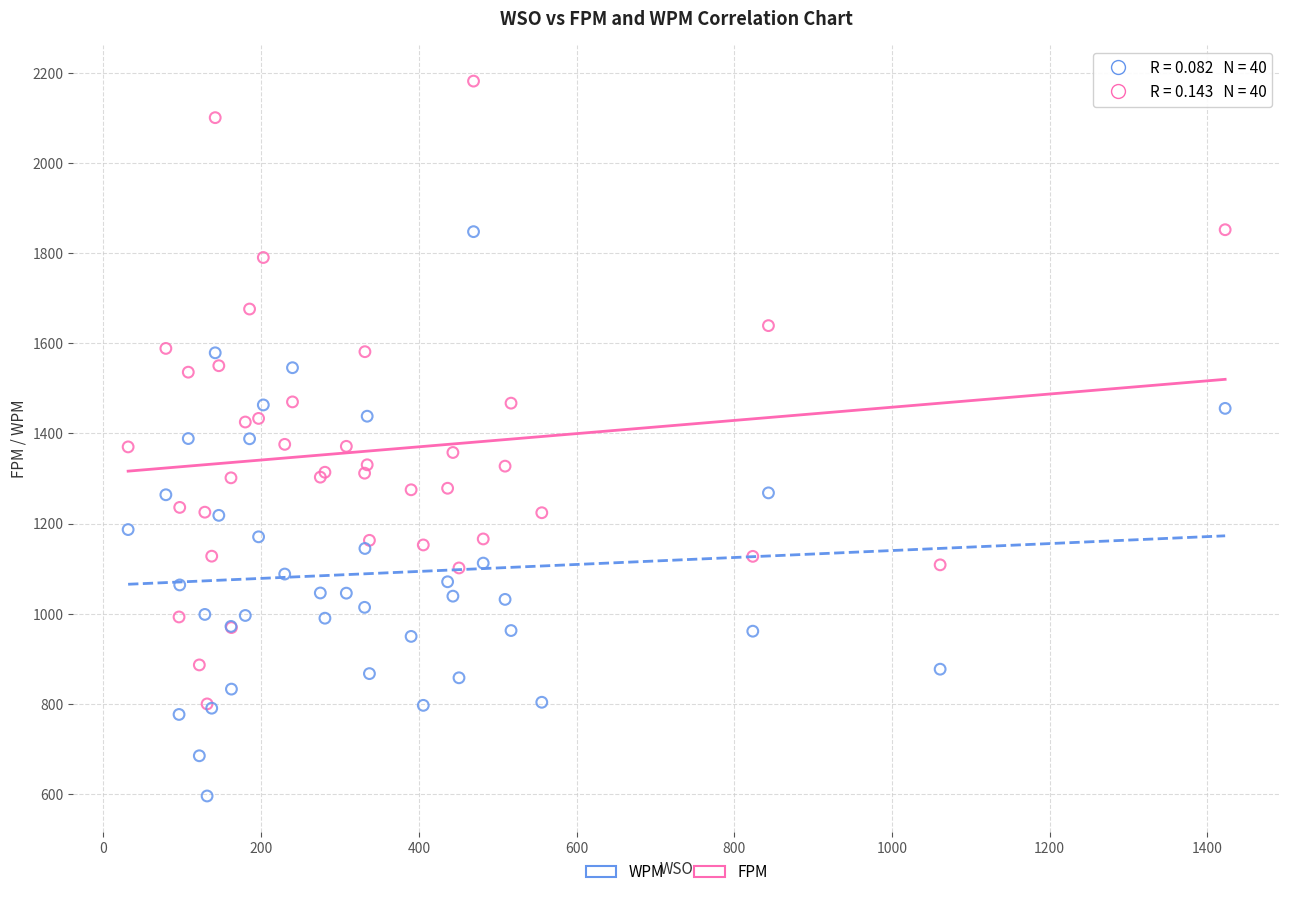

Which series has the widest spread of Y values?

FPM